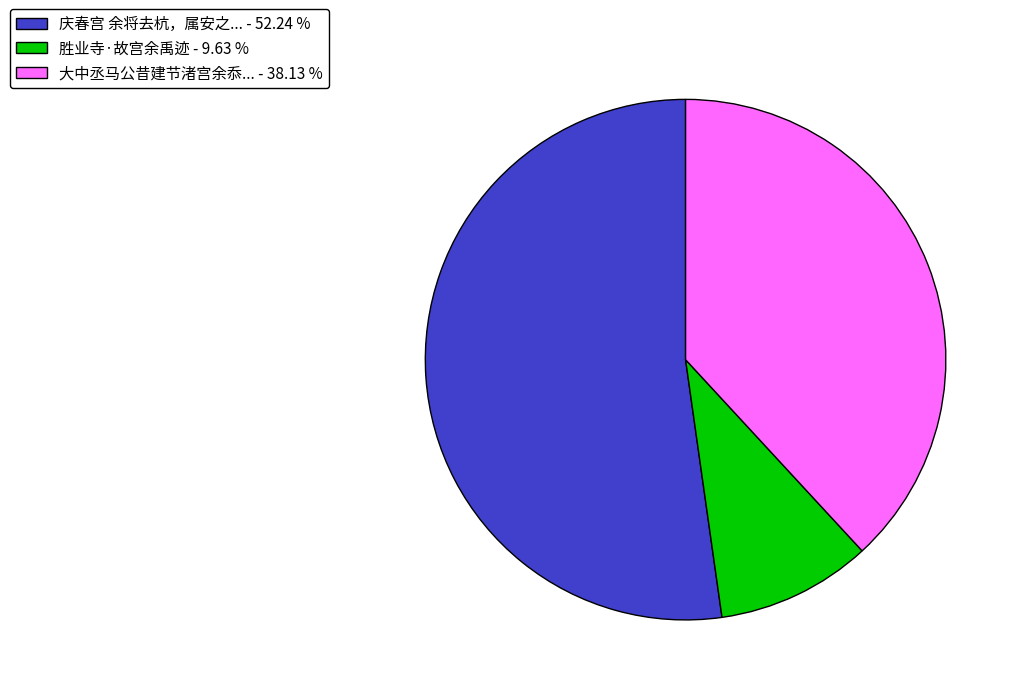

Does any single category account for the majority?

Yes